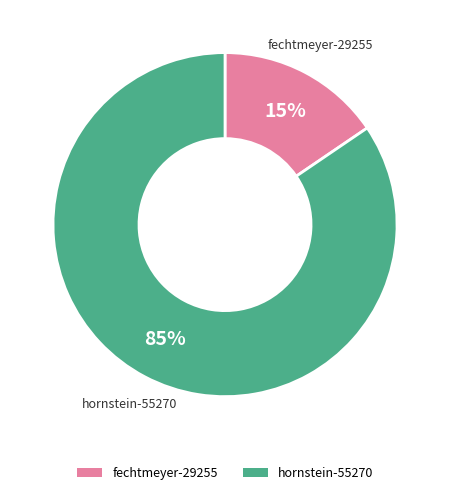

Which has a higher value, fechtmeyer-29255 or hornstein-55270?

hornstein-55270